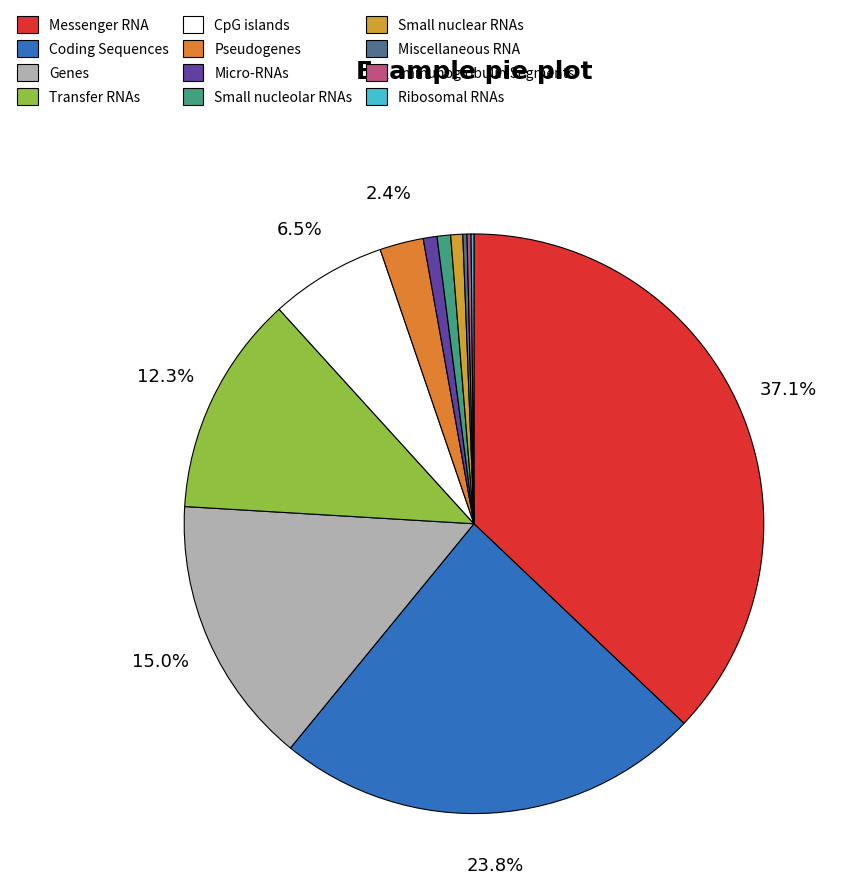

Which category has the biggest portion of the pie?

Messenger RNA